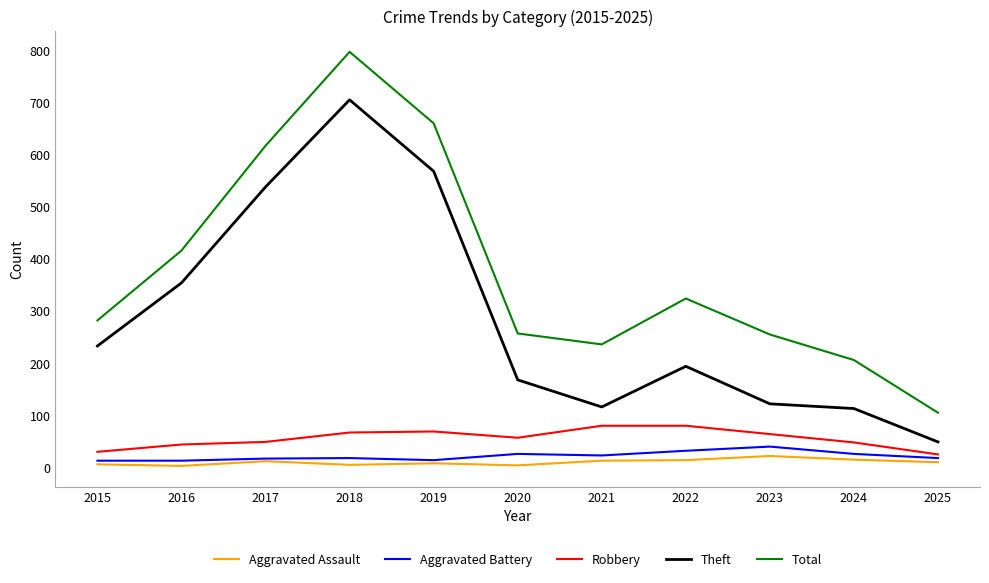

At which category does Total reach its first local peak?

2018